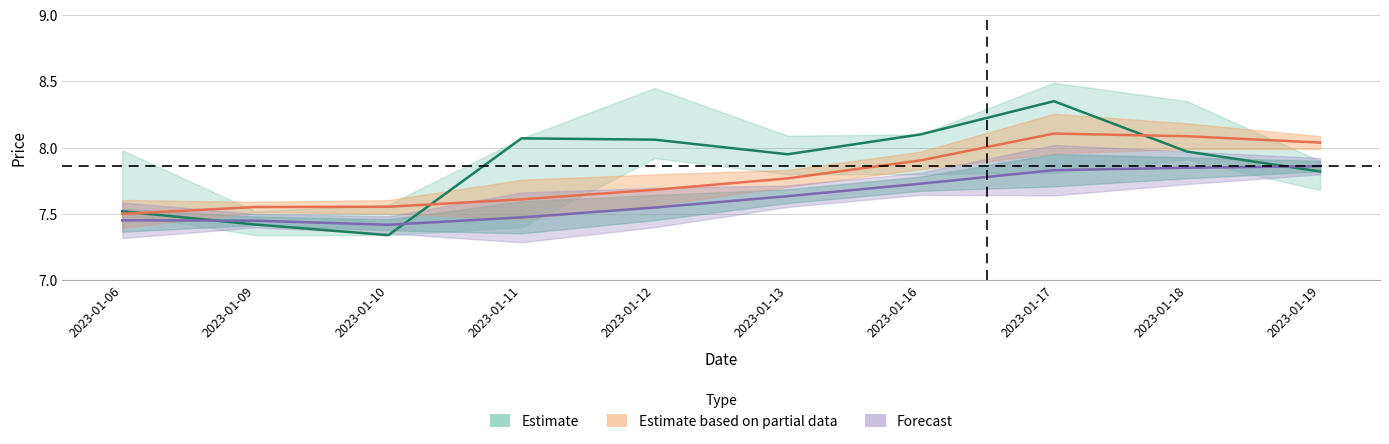

Count the number of categories in the chart.

10